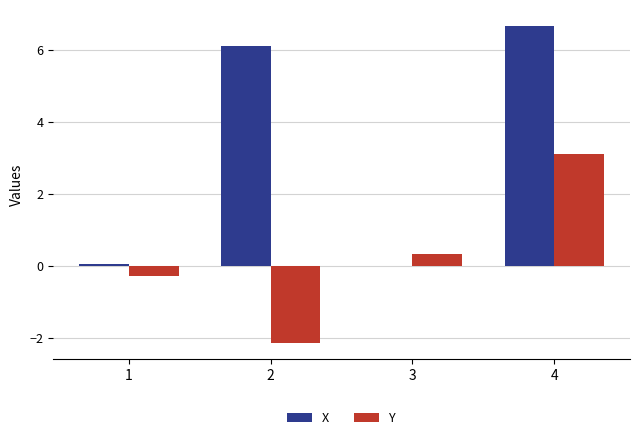

Between 2 and 4, which series saw the biggest shift?

Y